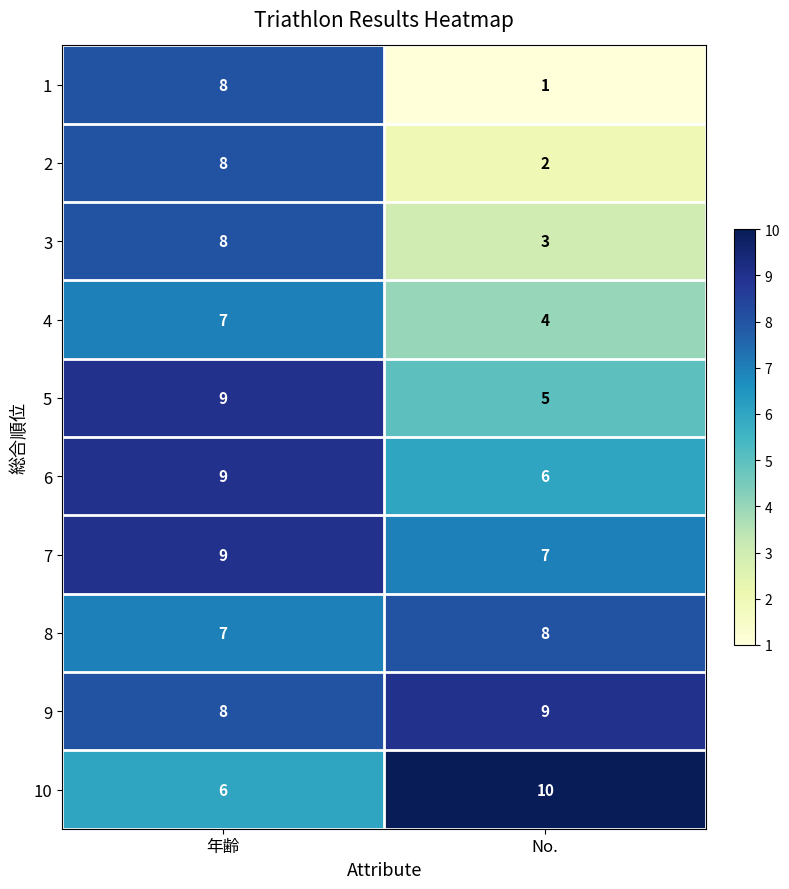

At No., list the series in order from largest to smallest.

10, 9, 8, 7, 6, 5, 4, 3, 2, 1